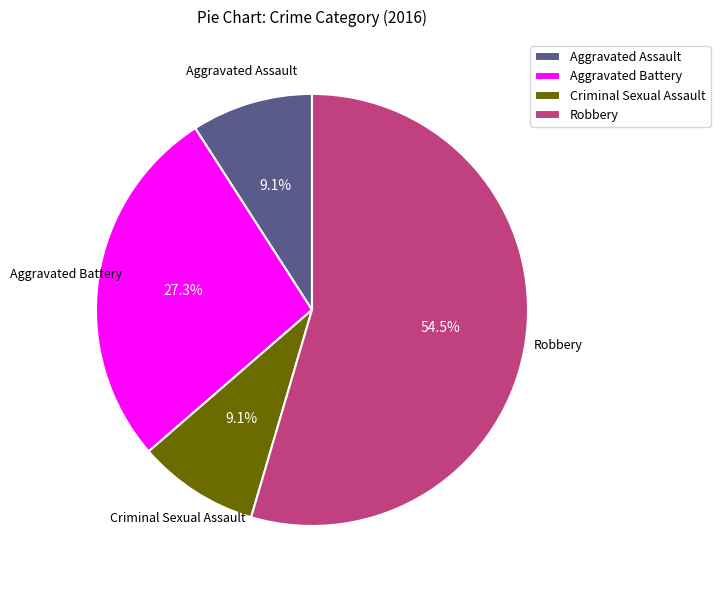

To the nearest percent, what percentage of the pie is Criminal Sexual Assault?

9%